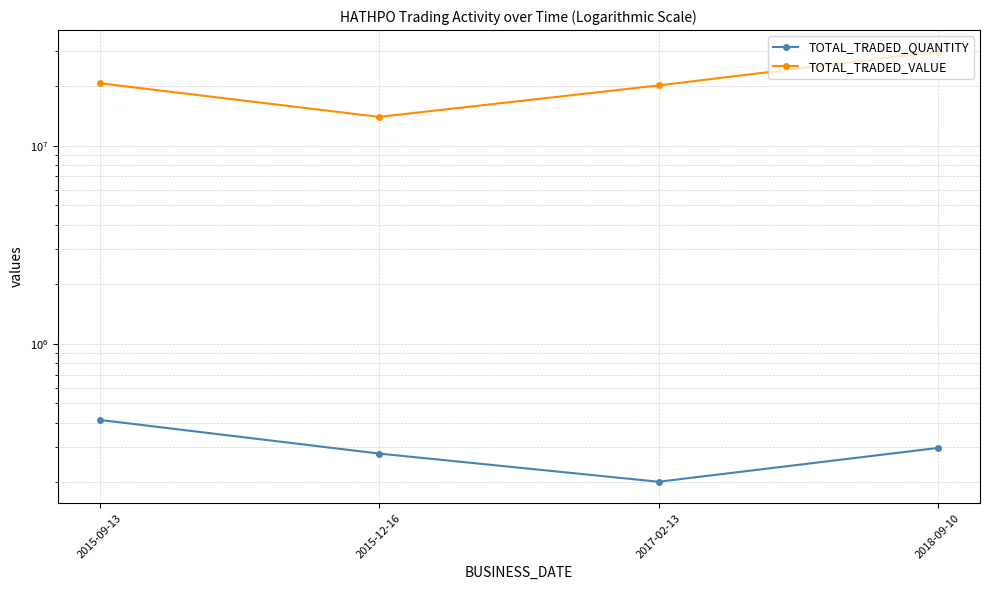

The value of TOTAL_TRADED_QUANTITY at 2015-12-16 is 279408. True or false?

True